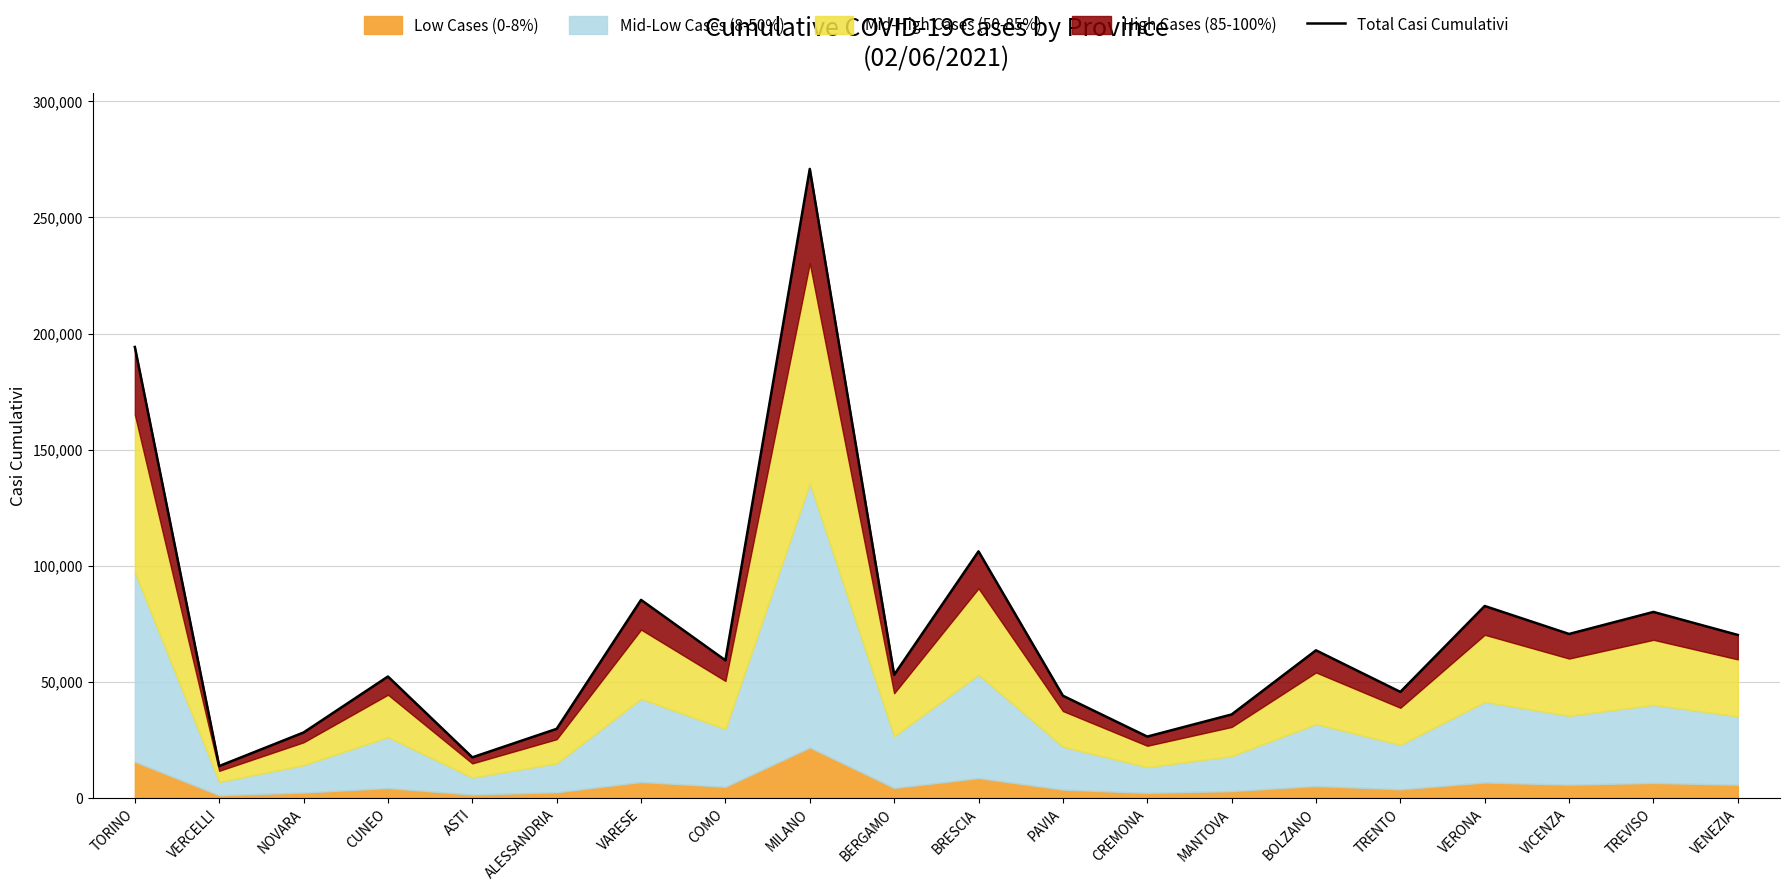

What is the ratio of the value at VICENZA to the value at COMO?

1.2